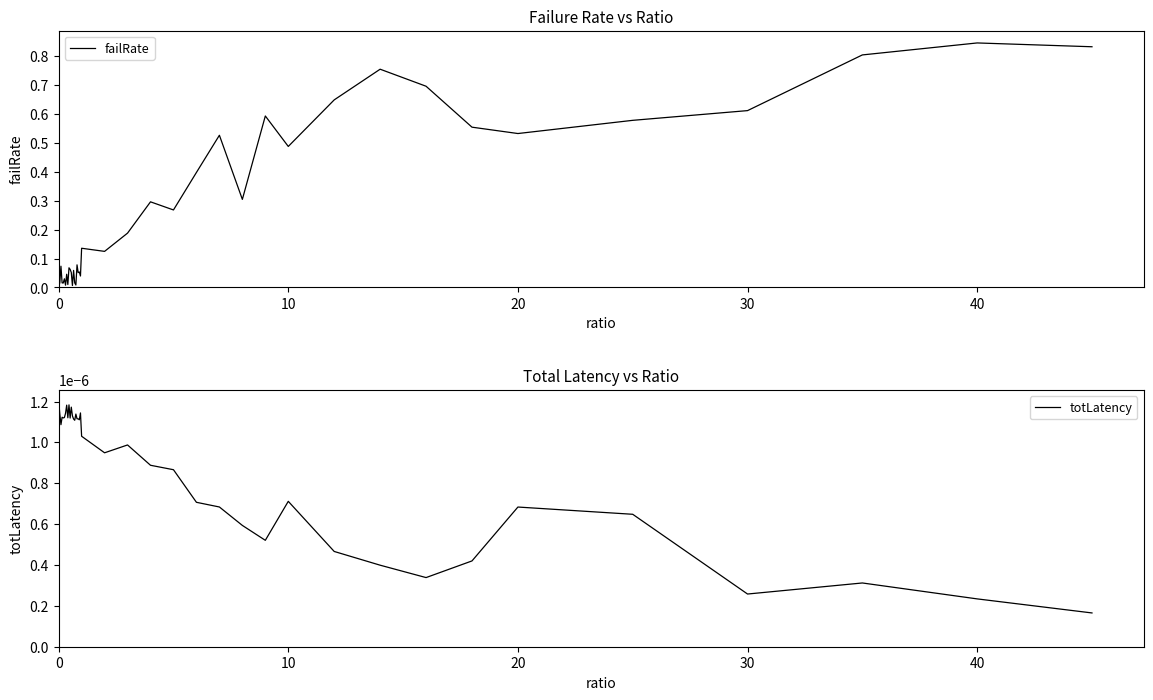

What are all the series names shown in the legend?

failRate, totLatency